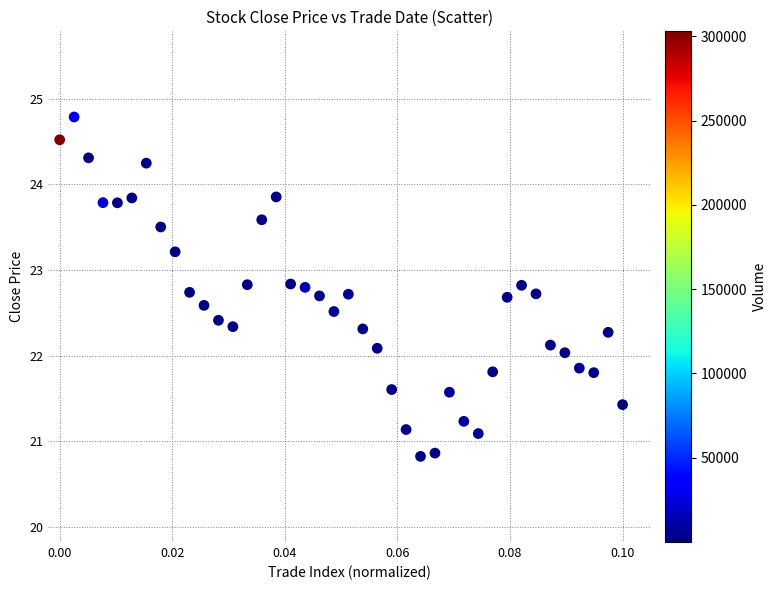

What is the range of Y values (max minus min)?

4.0